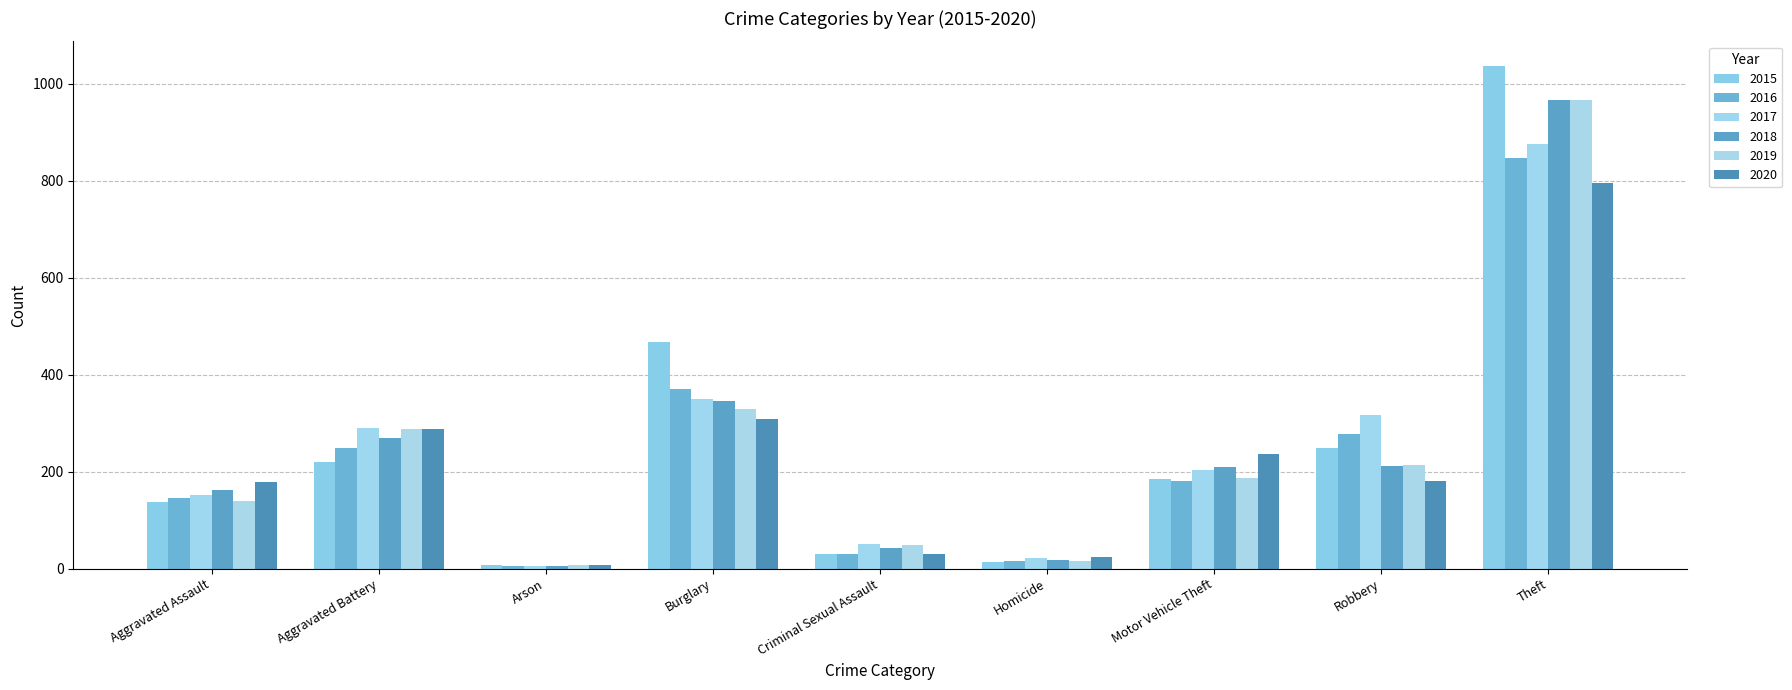

At which category is the sum across all series the highest?

Theft